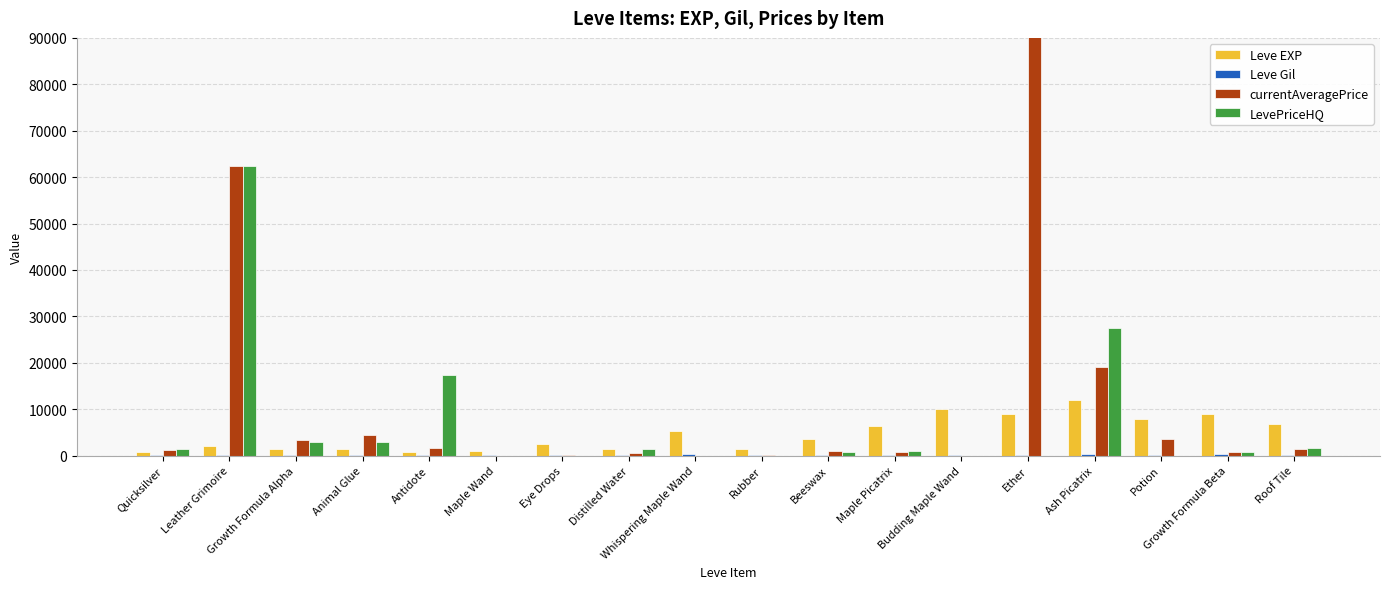

What is the label of the 4th bar from the right?

Ash Picatrix